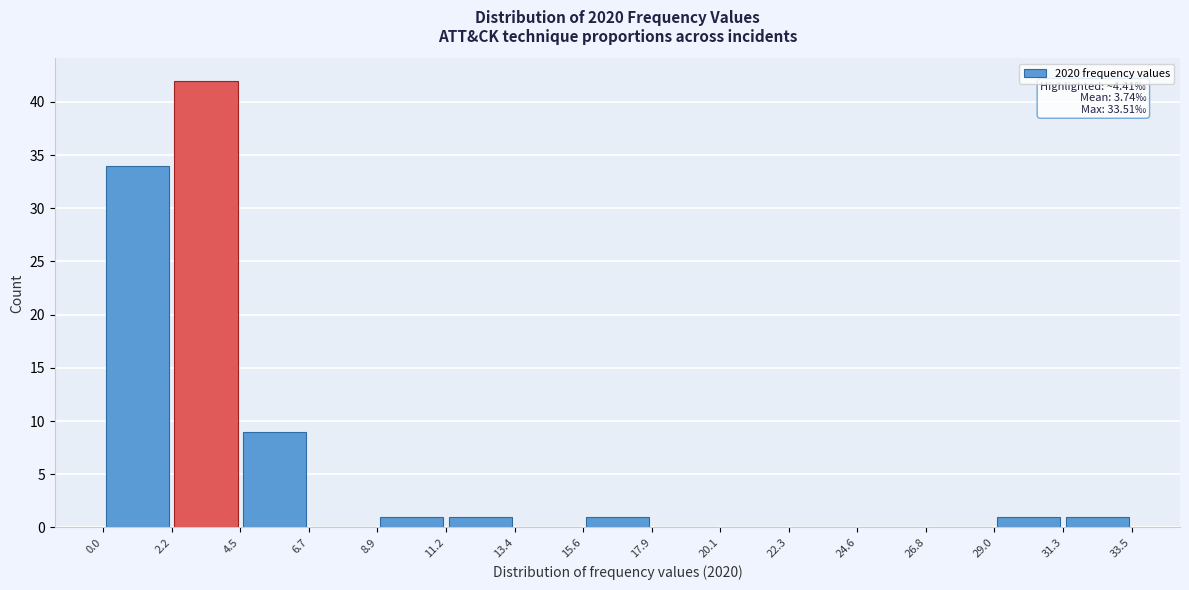

Over which range of the x-axis is the bar tallest?

2.2 to 4.5